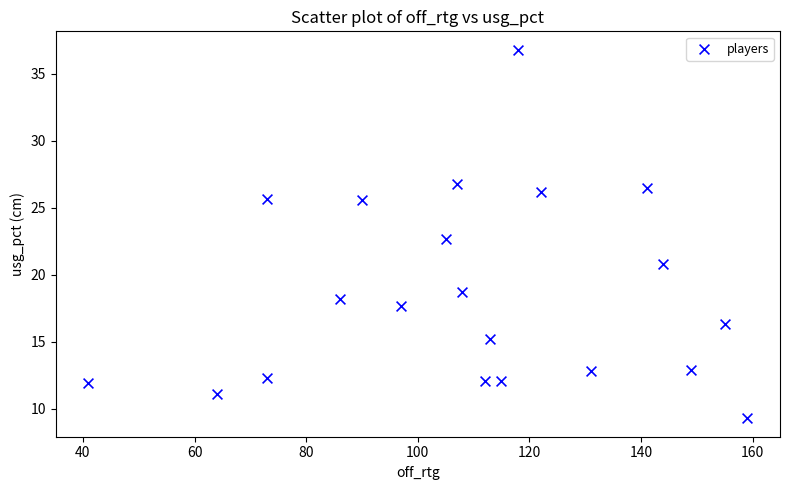

What is the range of X values (max minus min)?

118.0